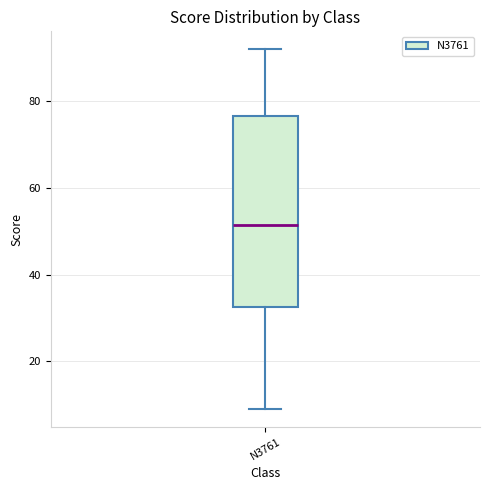

Where is the lower edge of the box for N3761 on the y-axis? The values are not printed on the chart, so give them approximately, as read against the axis.

32